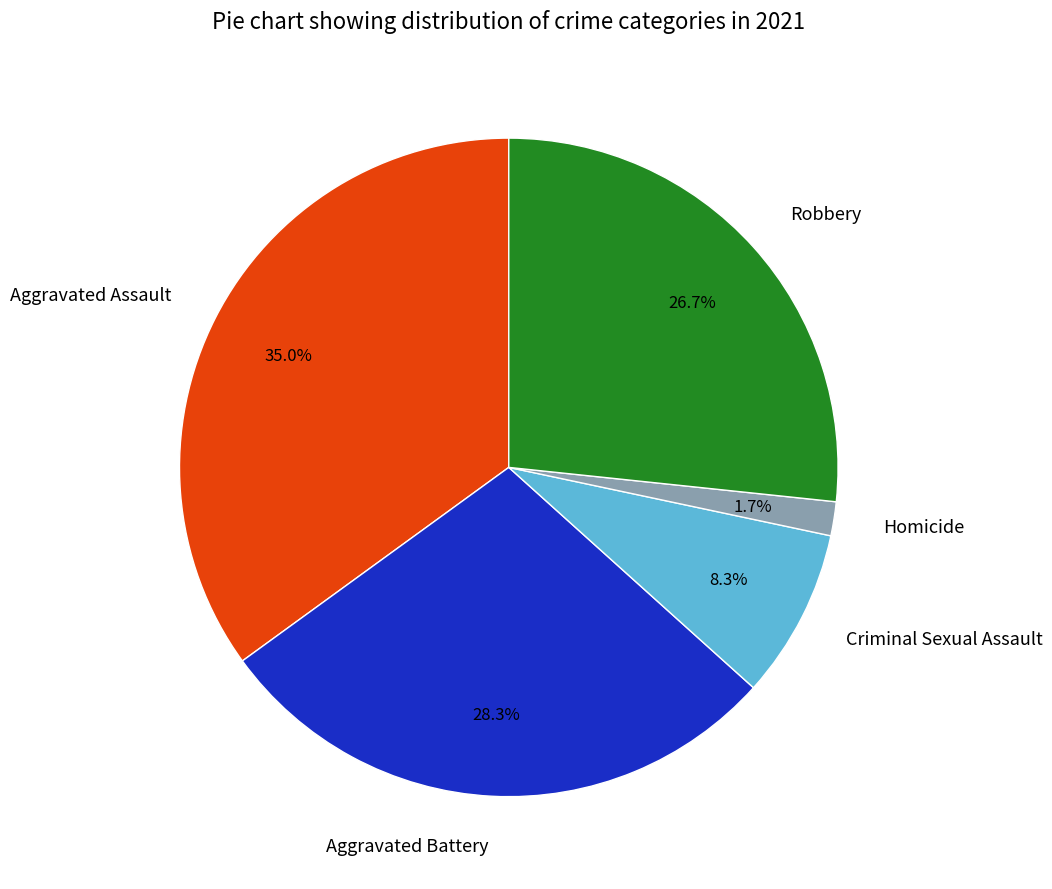

How many segments does this pie chart have?

5